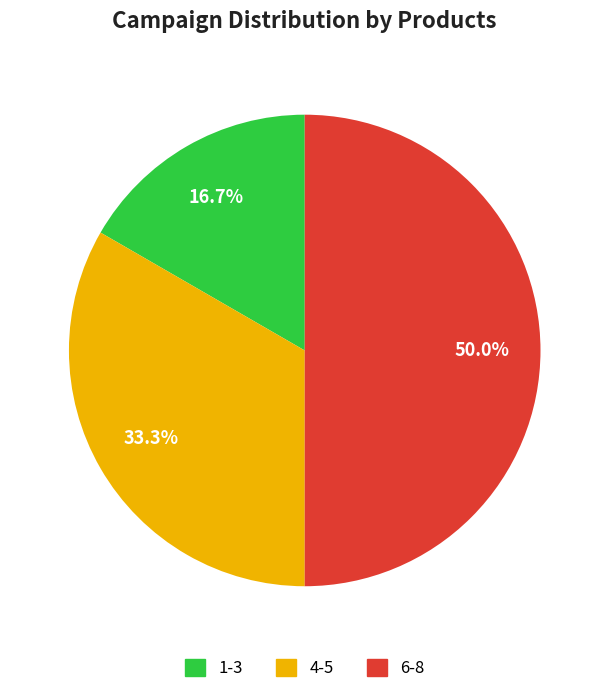

How many slices are in this pie chart?

3